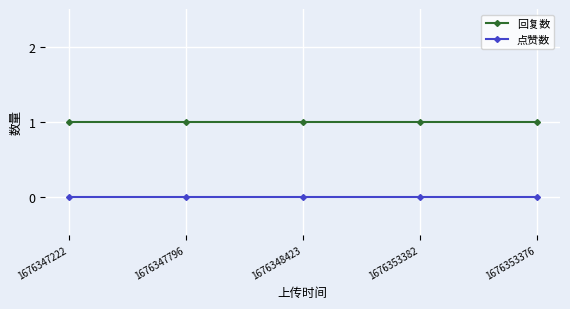

How many lines are shown in the chart?

2